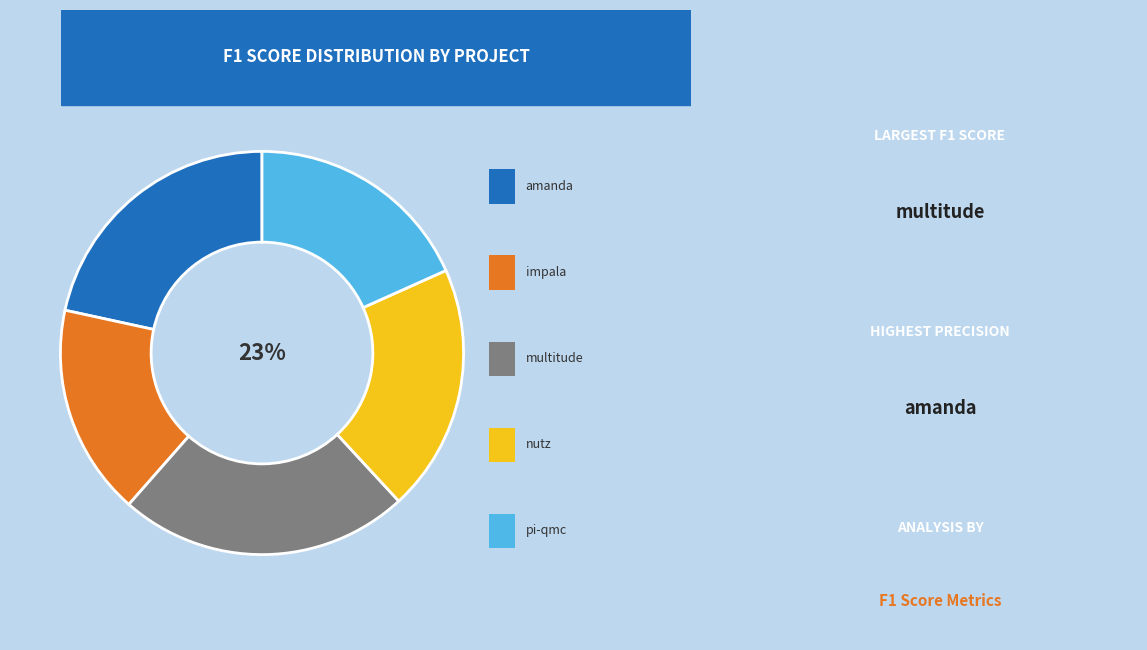

What portion of the pie excludes pi-qmc.csv?

81.7%